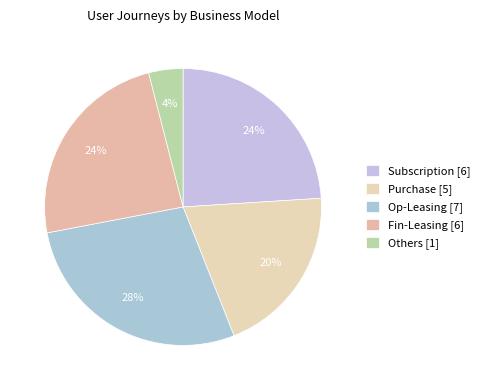

The Fin-Leasing slice represents 24% of the pie. True or false?

True